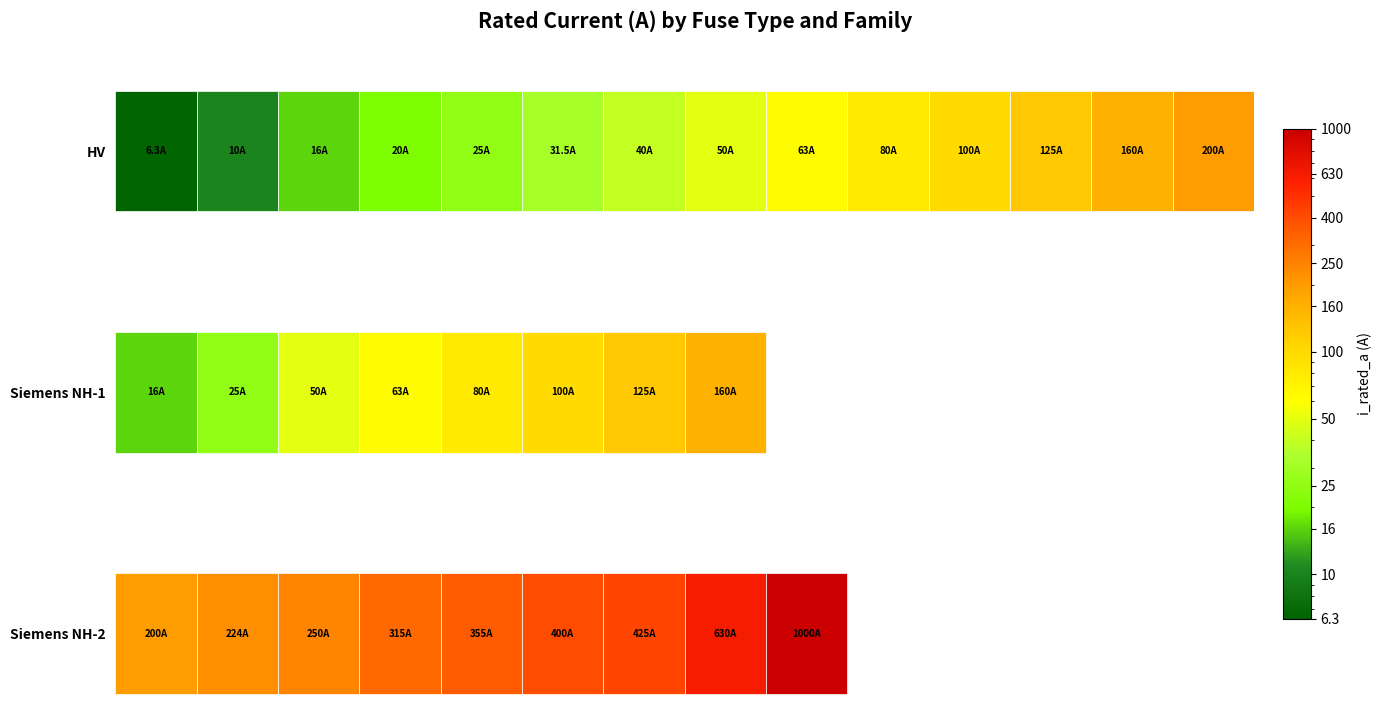

Reading left to right, transcribe all the data shown in this chart.

i_rated=6.3	1=10.0	2=16.0	3=20.0	4=25.0	5=31.5	6=40.0	7=50.0	8=63.0	9=80.0	10=100.0	11=125.0	12=160.0	13=200.0	14=16.0	15=25.0	16=50.0	17=63.0	18=80.0	19=100.0	20=125.0	21=160.0	22=200.0	23=224.0	24=250.0	25=315.0	26=355.0	27=400.0	28=425.0	29=630.0	30=1000.0